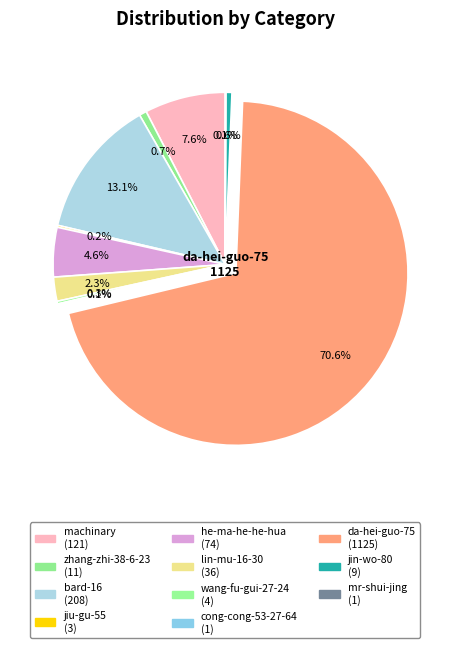

Is there any slice that represents more than half of the pie?

Yes